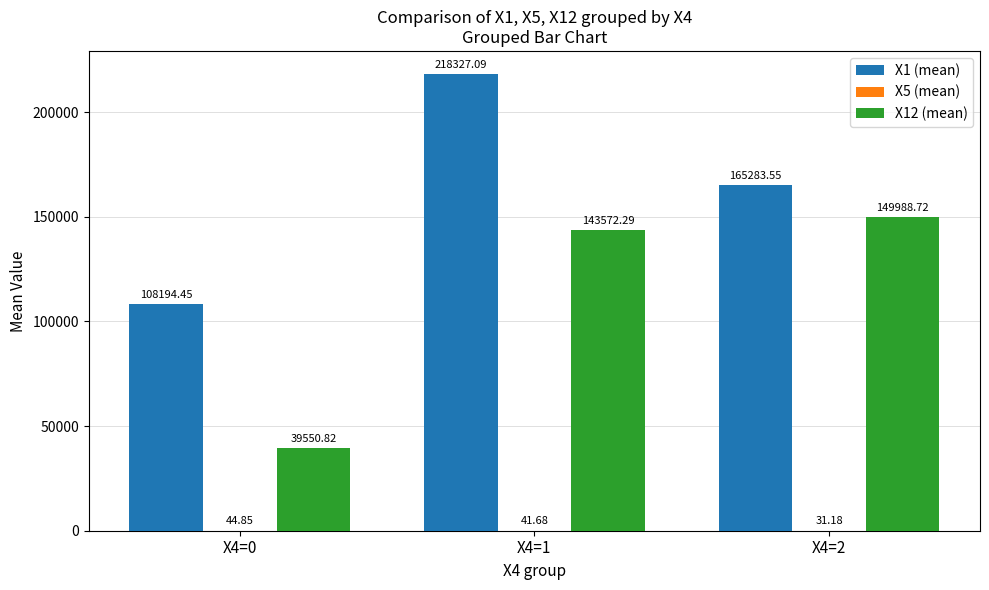

At which category is the sum across all series the highest?

X4=1